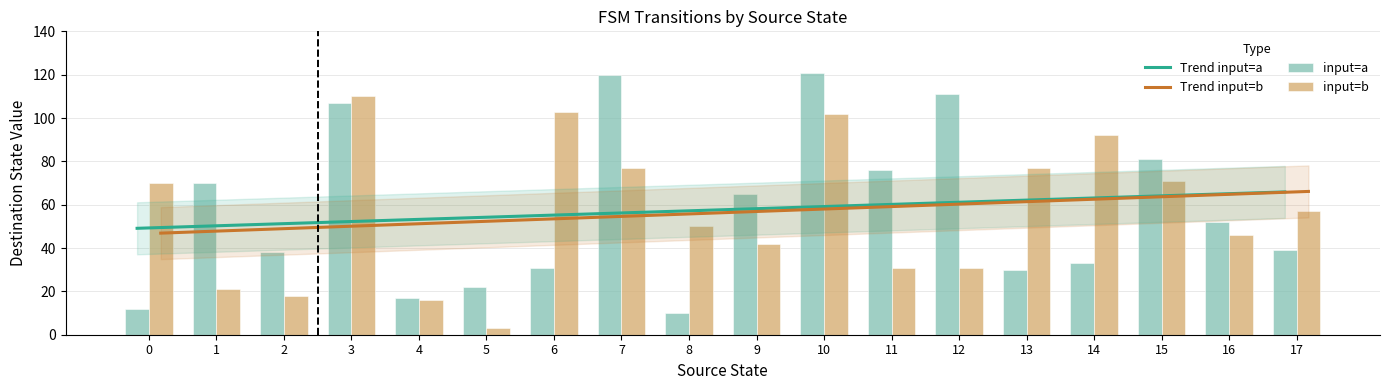

What is the sum of all destination_state values?

2052